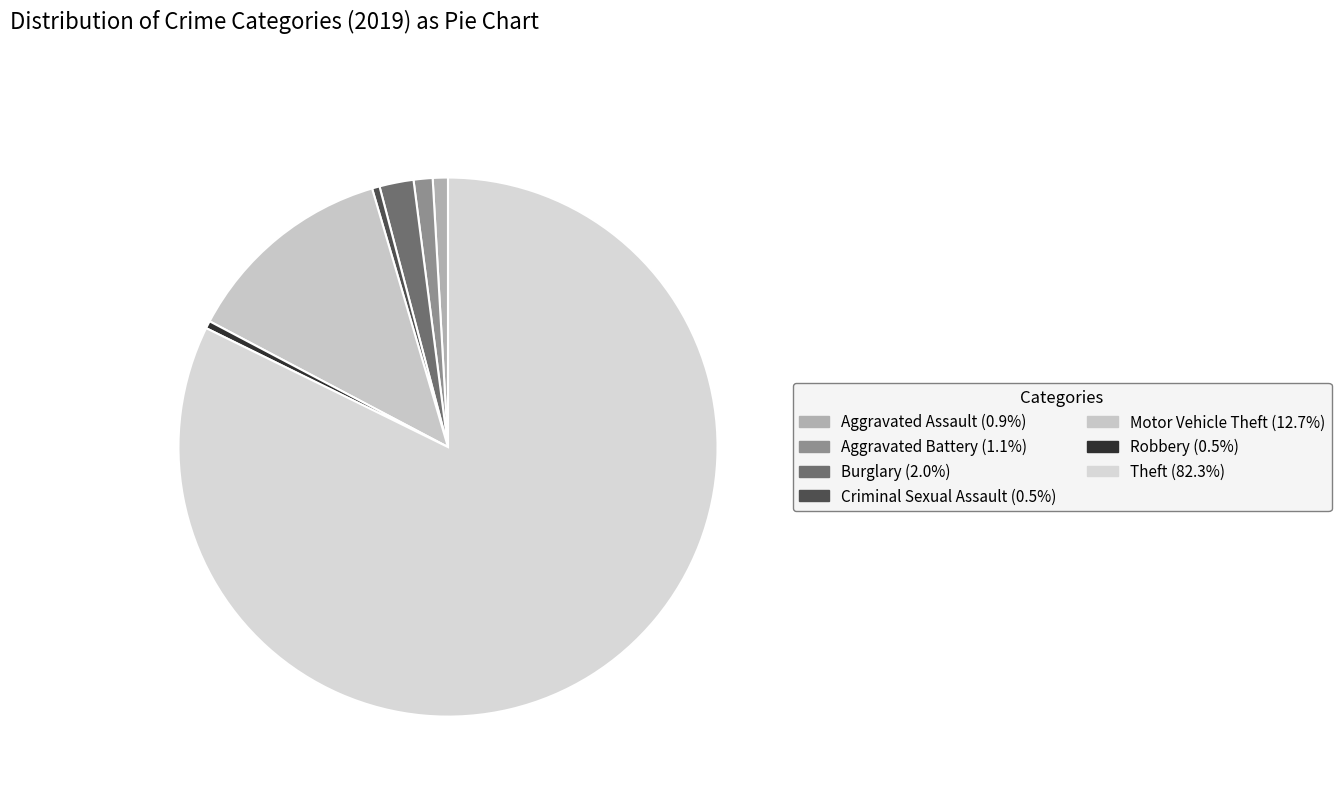

To the nearest percent, what is the difference between the Aggravated Assault and Theft slice percentages?

81%